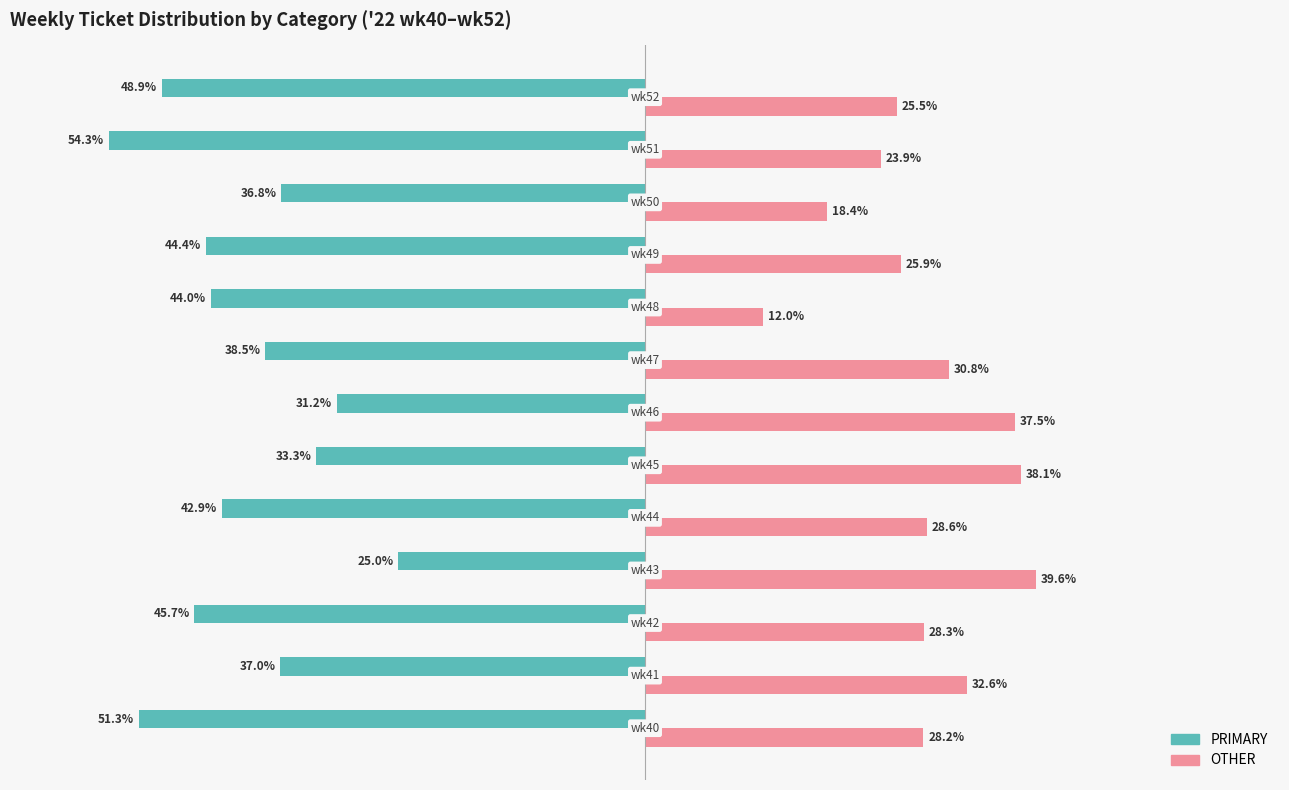

List the series in order of their overall mean, highest first.

OTHER, PRIMARY